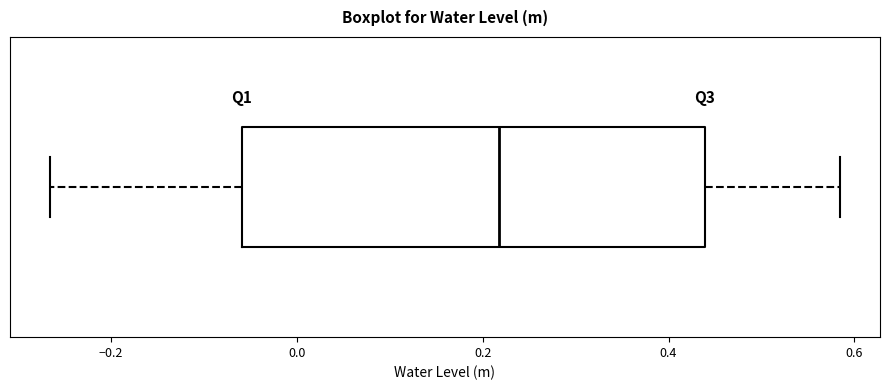

Transcribe this box plot: give where the median line is, the range the box spans, and where the two whiskers end, as read against the x-axis. The values are not printed on the chart, so give them approximately, as read against the axis.

median 0.22, box -0.06 to 0.44, whiskers -0.26 to 0.58